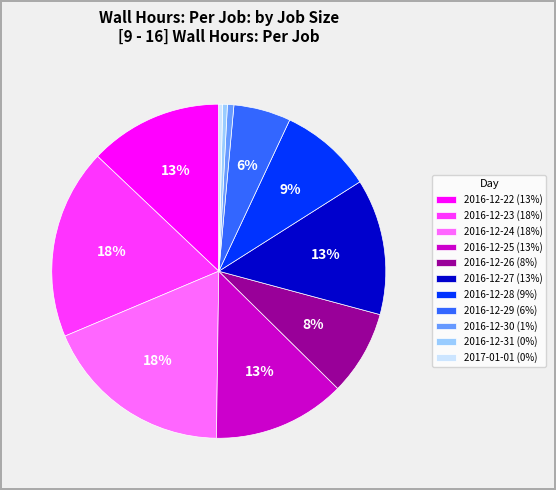

To the nearest percent, what is the average slice percentage?

9%